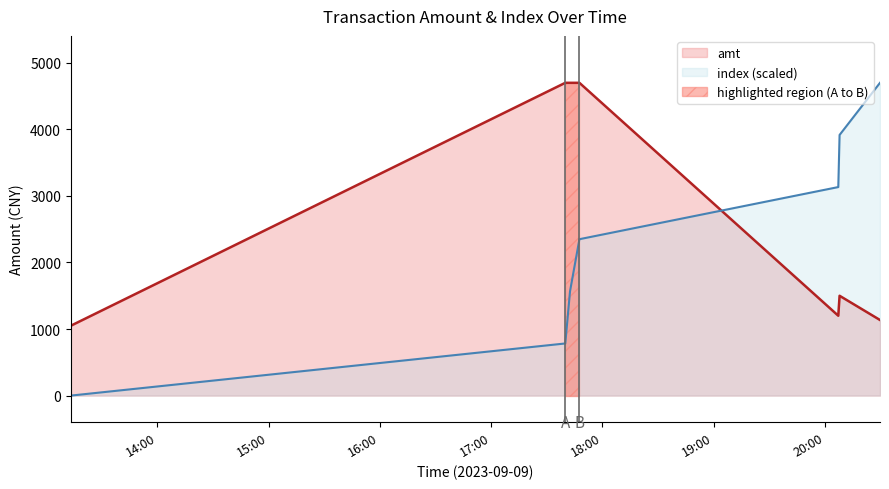

At 2023-09-09 17:47:36, list the series in order from smallest to largest.

index, amt